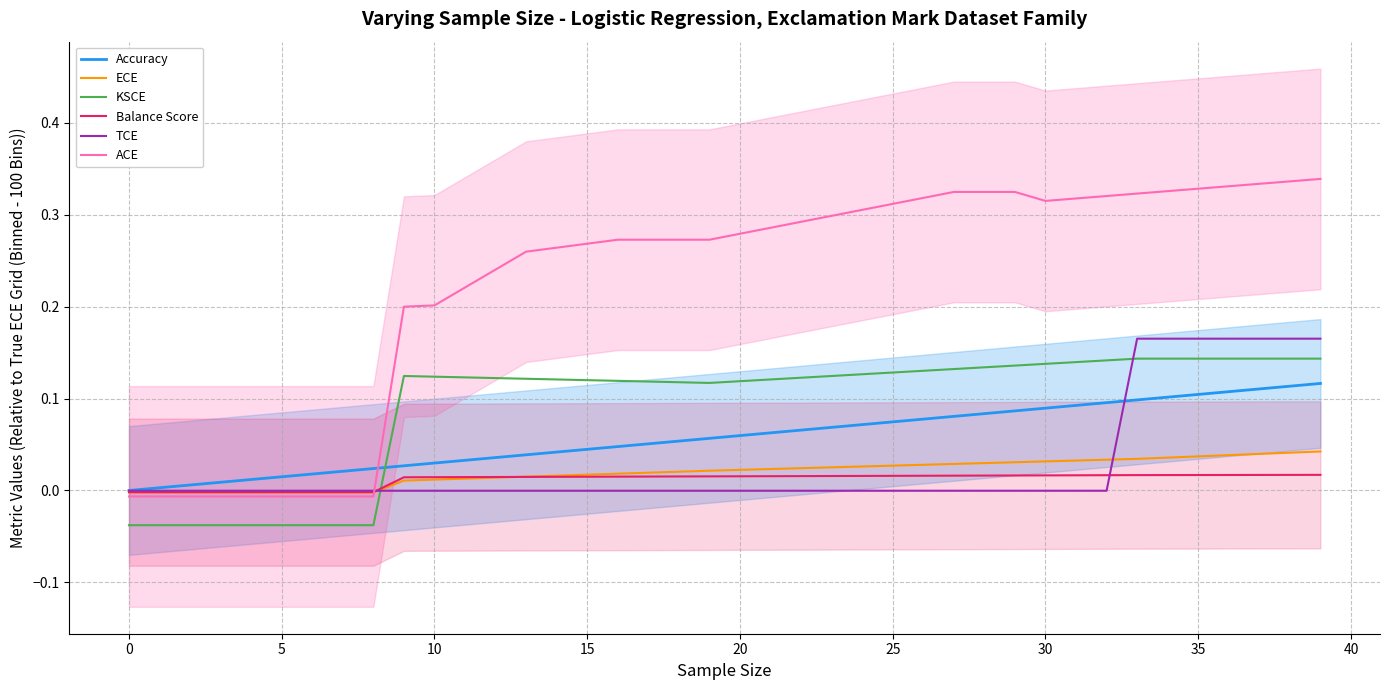

Rank the series by their maximum value, from highest to lowest.

ACE, TCE, KSCE, Accuracy, ECE, Balance Score